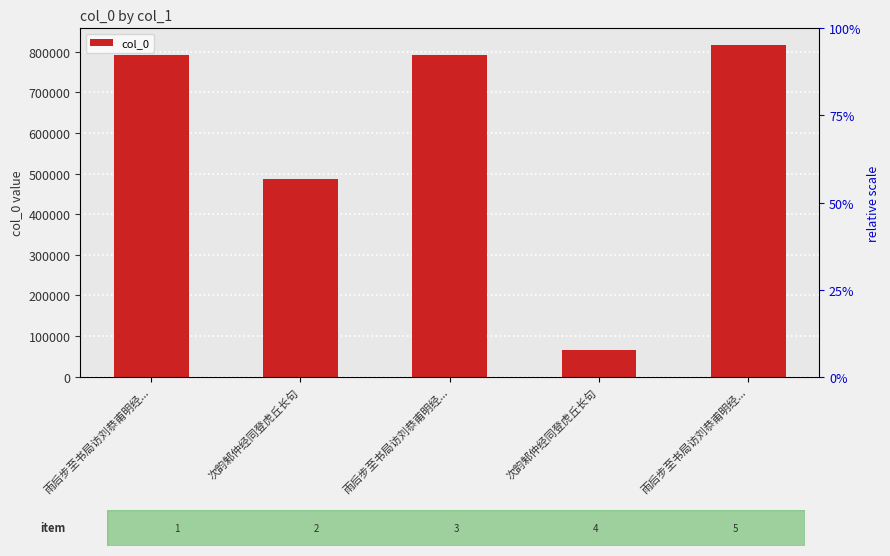

What is the difference between the values at 雨后步至书局访刘恭甫明经... and 雨后步至书局访刘恭甫明经...?

25392